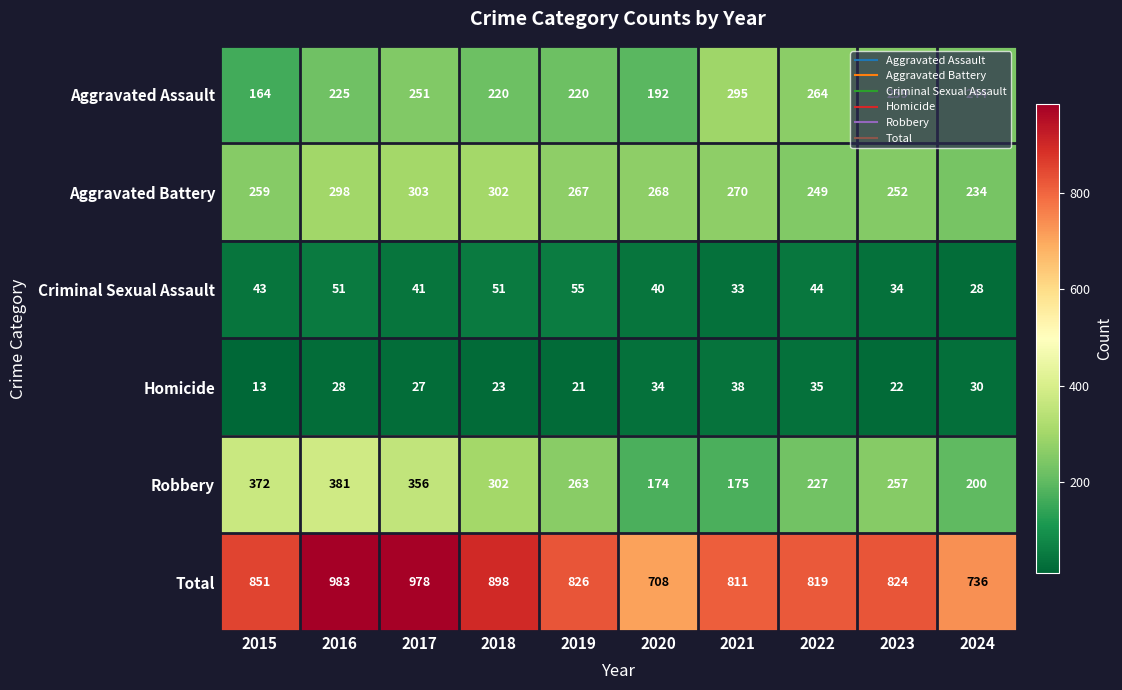

Between 2021 and 2022, which series saw the biggest shift?

Robbery